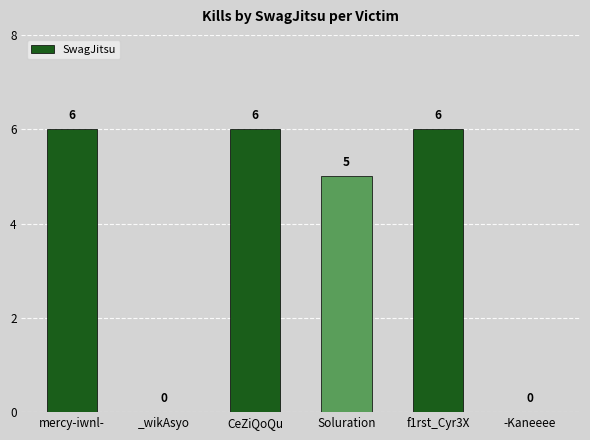

What is the sum of all values?

23